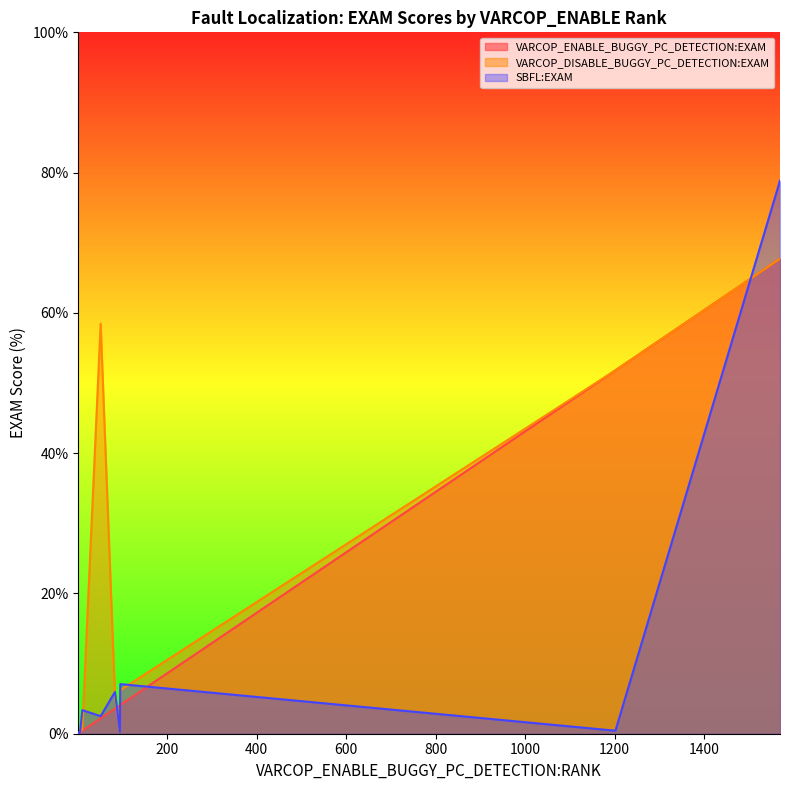

Is the value of SBFL:EXAM at 1 greater than the value of VARCOP_ENABLE_BUGGY_PC_DETECTION:EXAM at 1202?

No